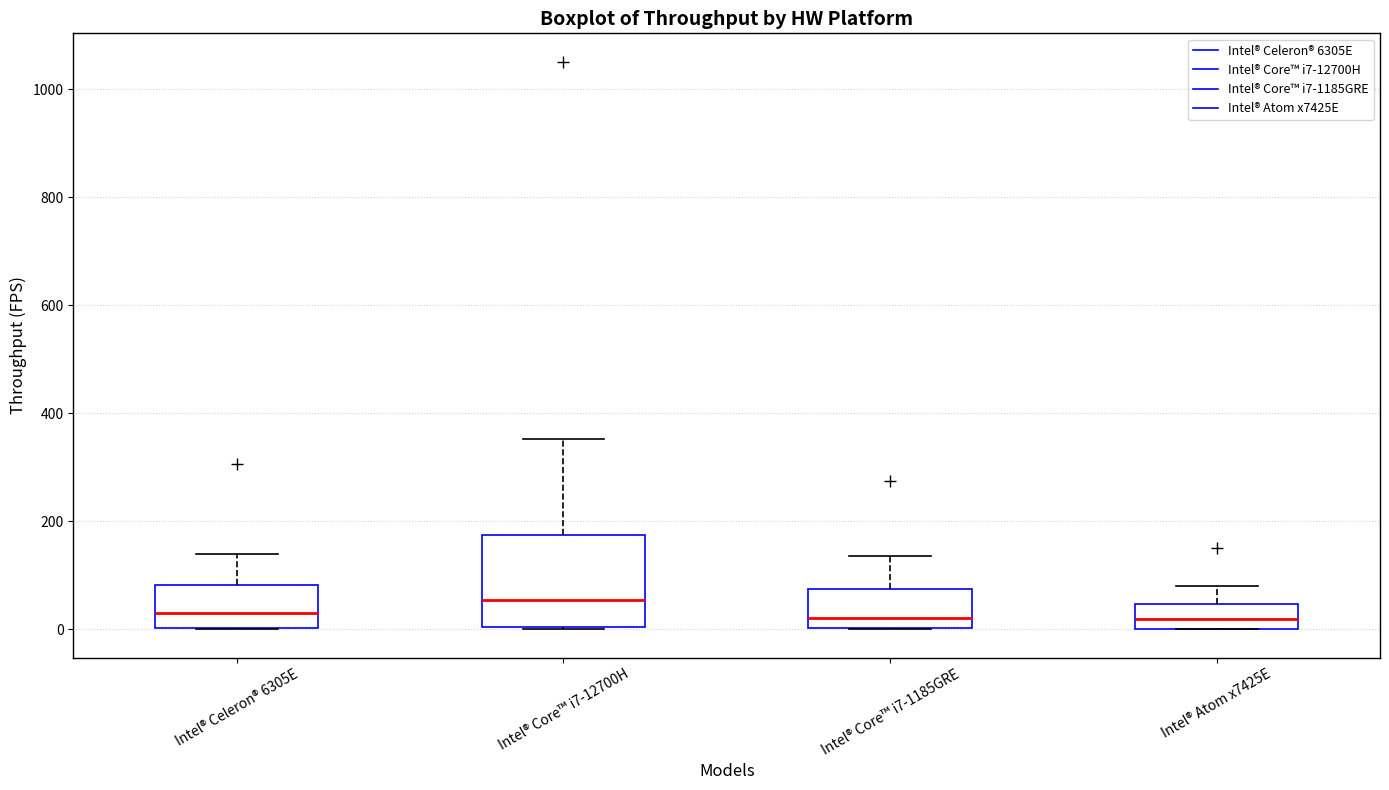

Which box's median line is the highest?

Intel® Core™ i7-12700H